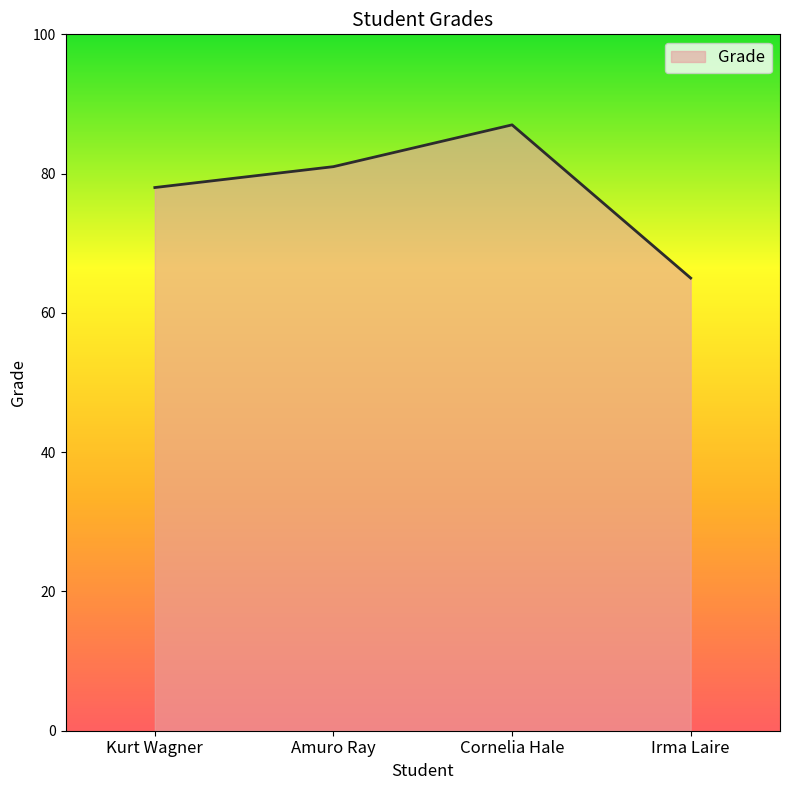

Between Amuro Ray and Cornelia Hale, which is larger?

Cornelia Hale